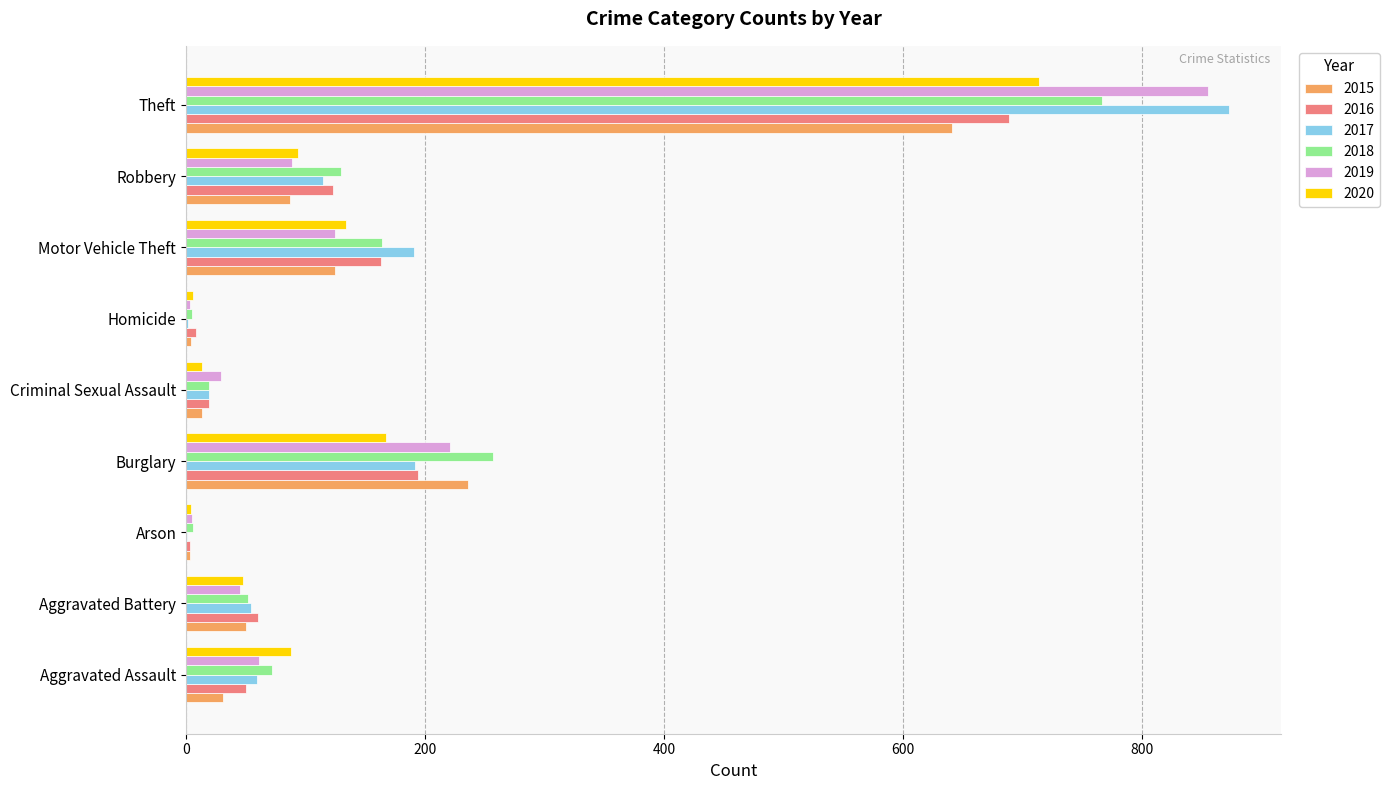

What is the approximate value of 2015 at Motor Vehicle Theft?

125